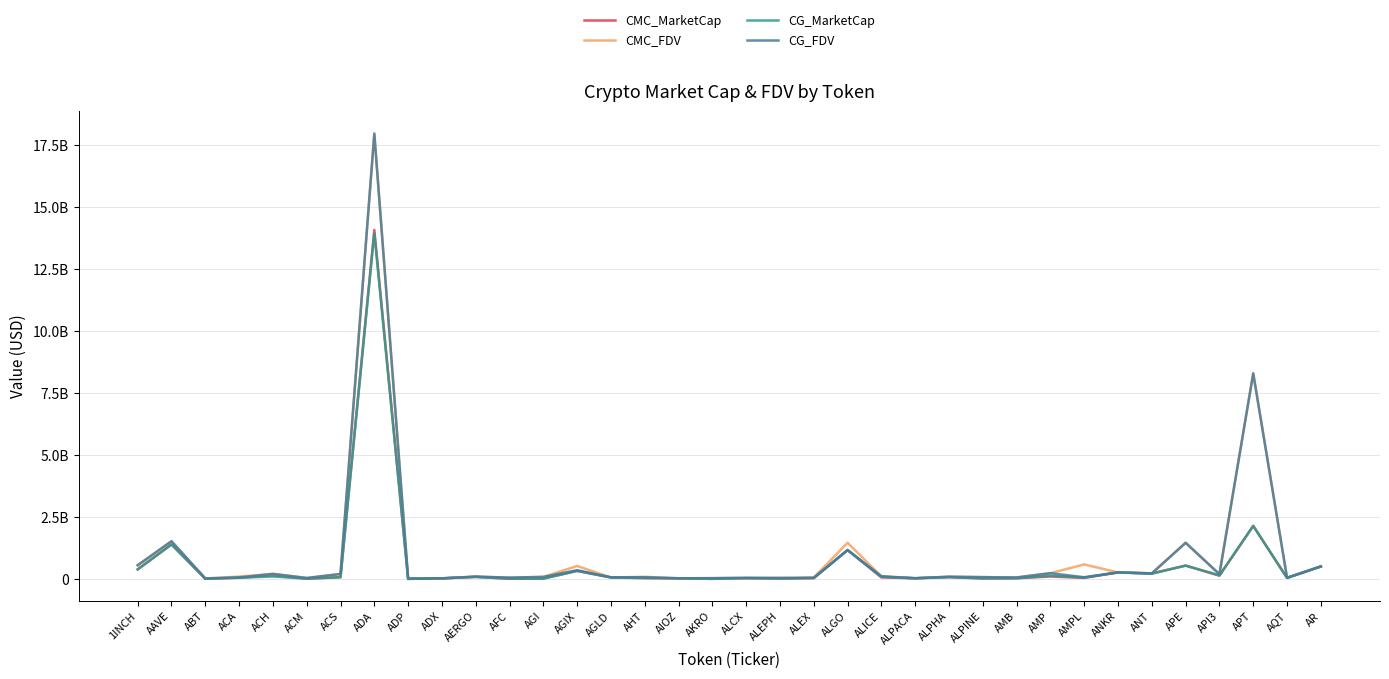

What are all the series names shown in the legend?

CMC_MarketCap, CMC_FDV, CG_MarketCap, CG_FDV